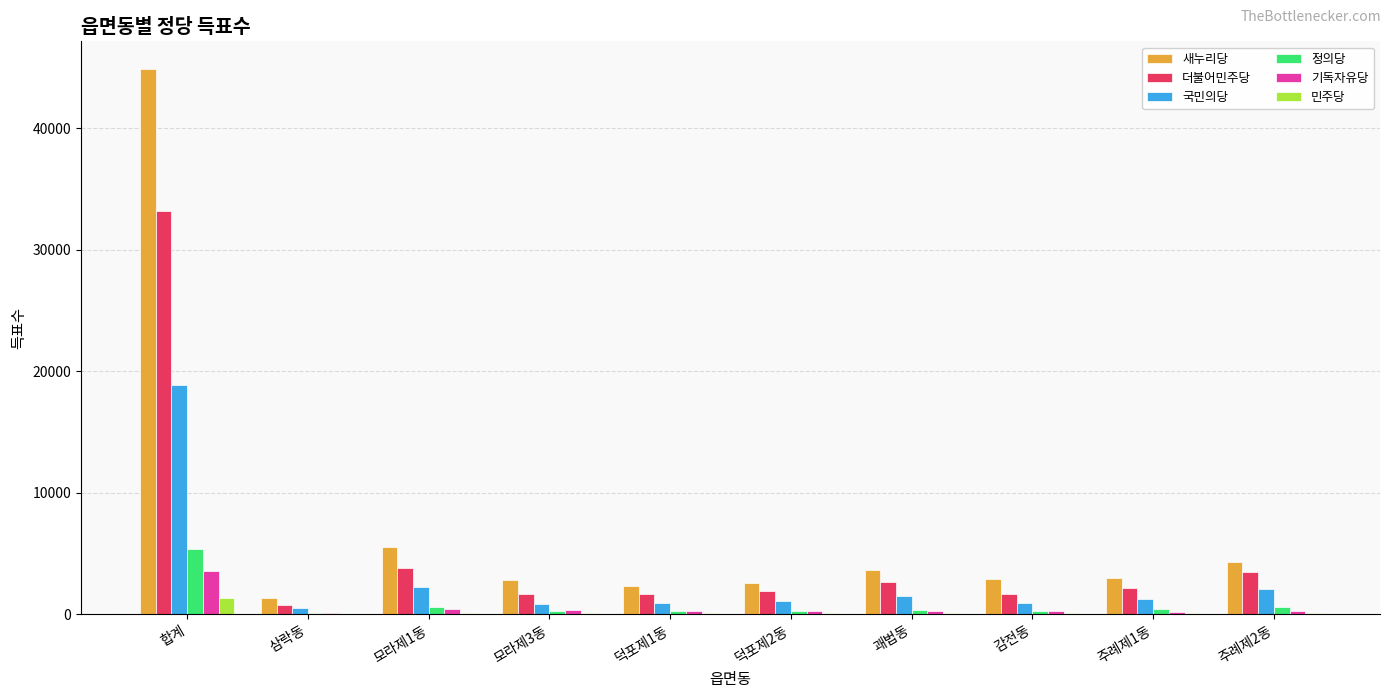

Which series has the largest total across all categories?

새누리당